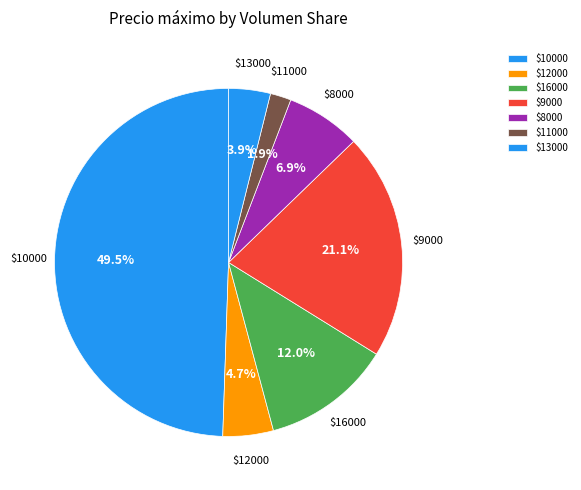

How many slices are in this pie chart?

7